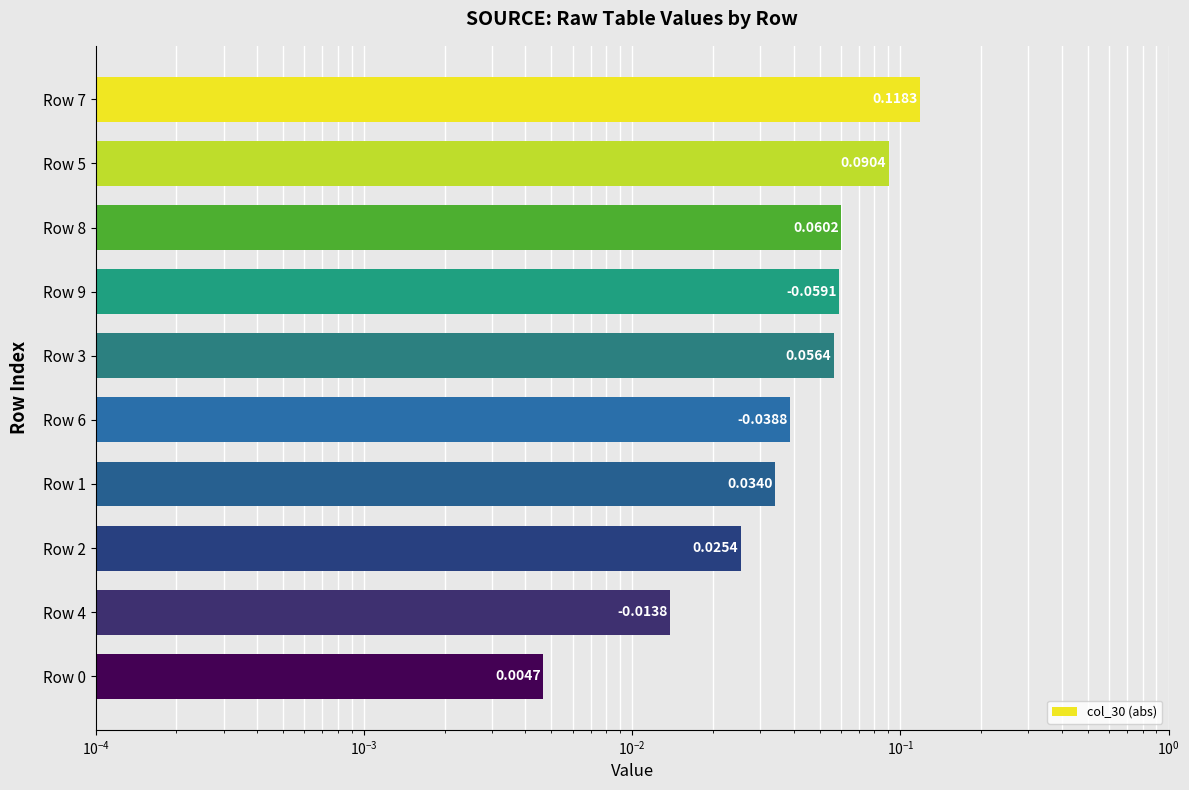

Reading left to right, extract all data points from this chart.

0.1	0.1	0.1	0.1	0.1	0.0	0.0	0.0	0.0	0.0